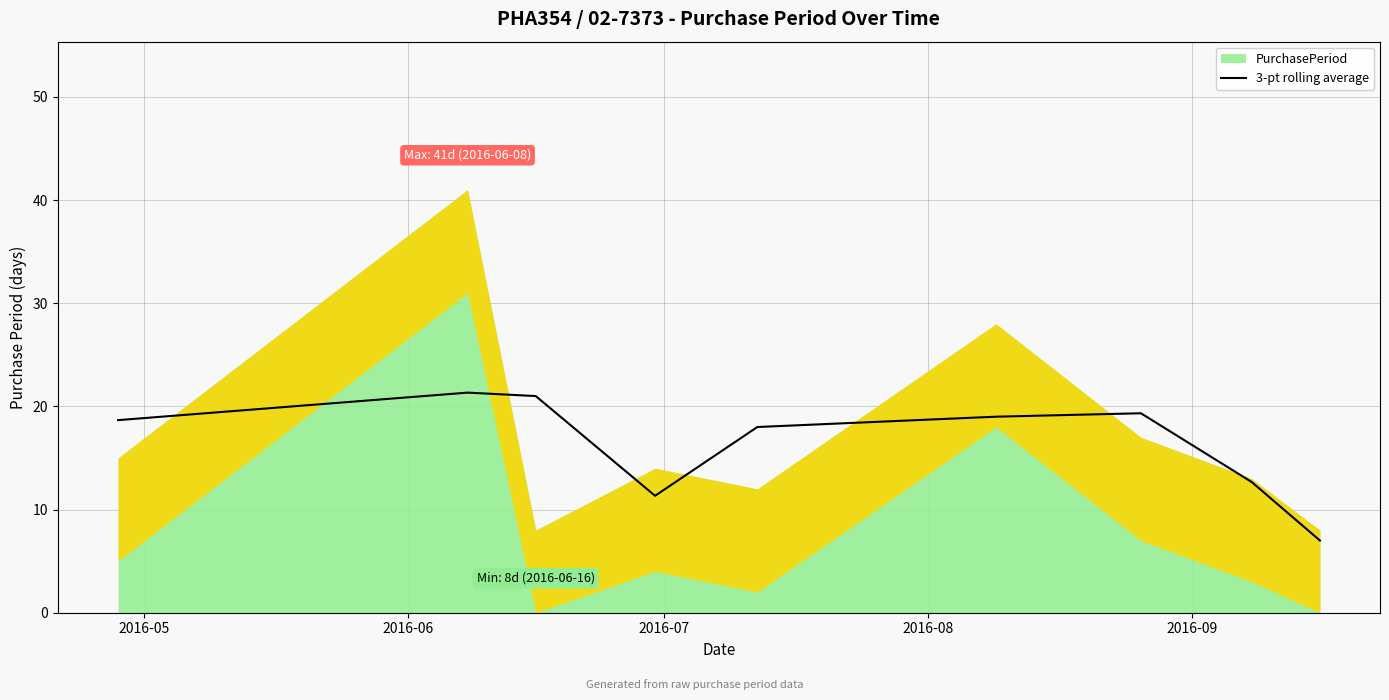

What is the lowest value of the 3-pt rolling average series?

7.0